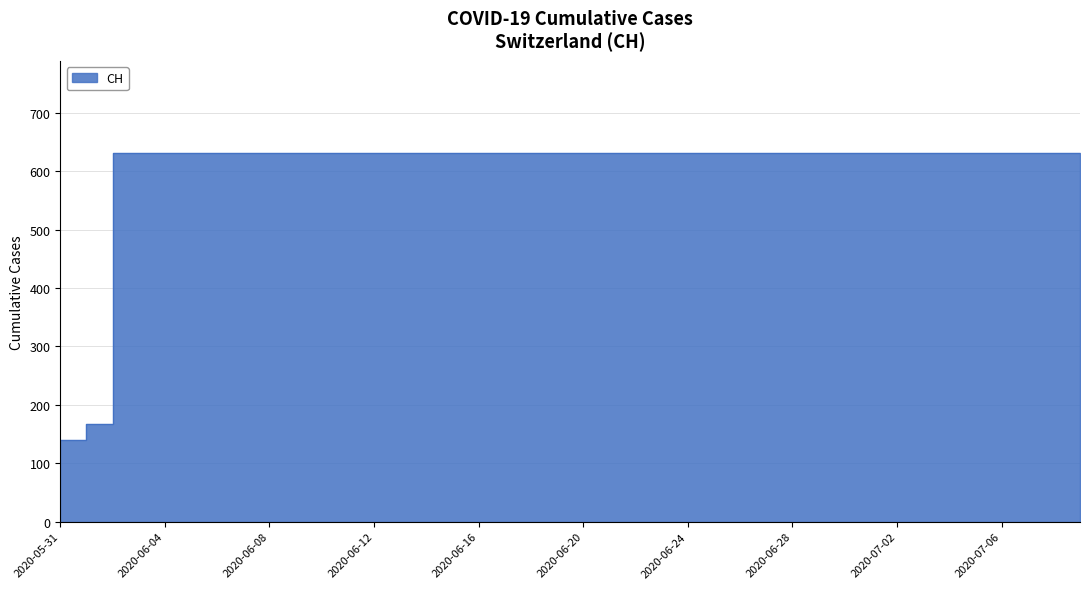

Reading left to right, what are all the values shown in this chart?

0	139	167	631	631	631	631	631	631	631	631	631	631	631	631	631	631	631	631	631	631	631	631	631	631	631	631	631	631	631	631	631	631	631	631	631	631	631	631	631